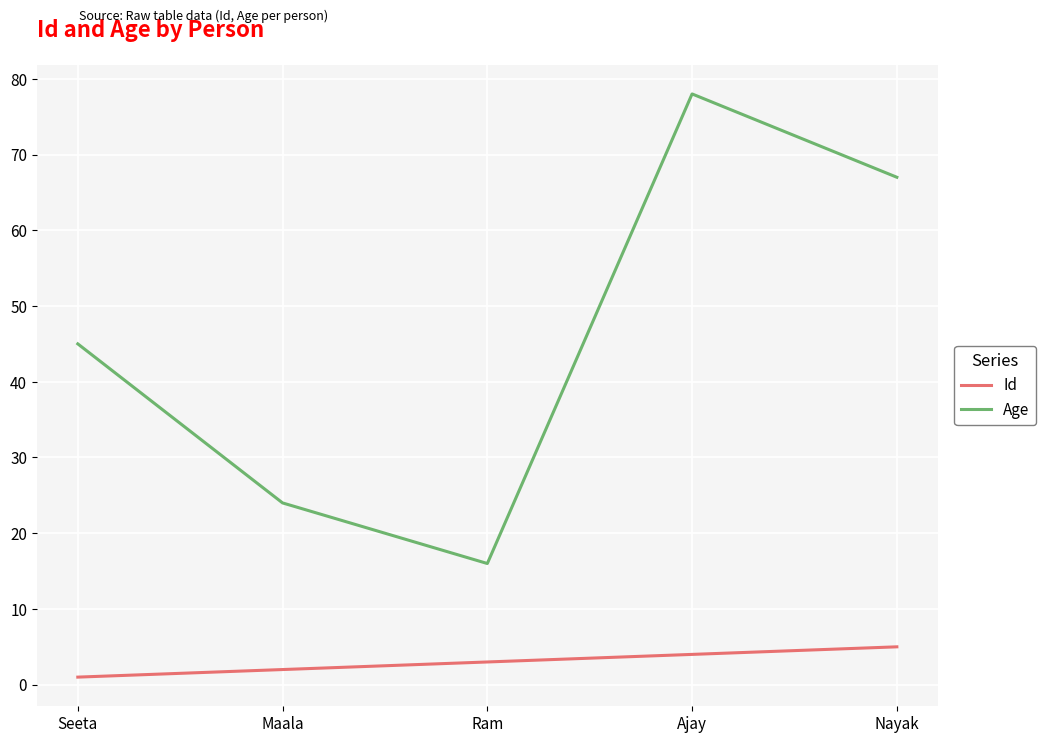

What is the total value across all series at Ajay?

82